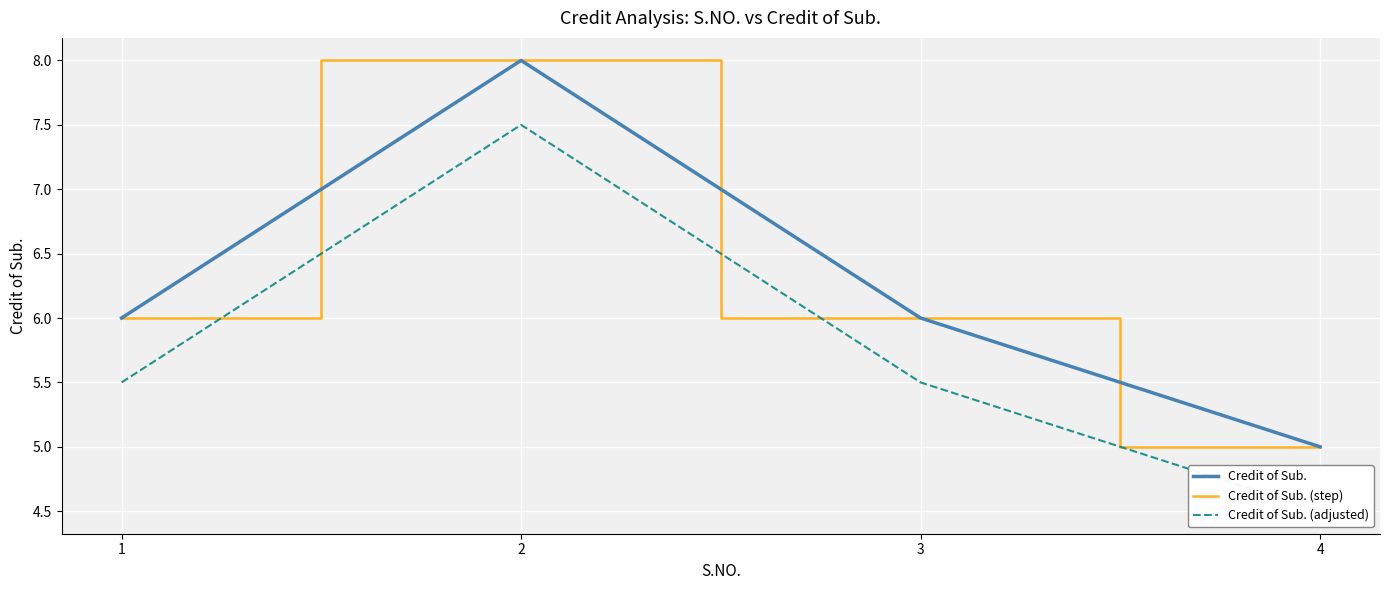

What is the highest value of the Credit of Sub. series?

8.0